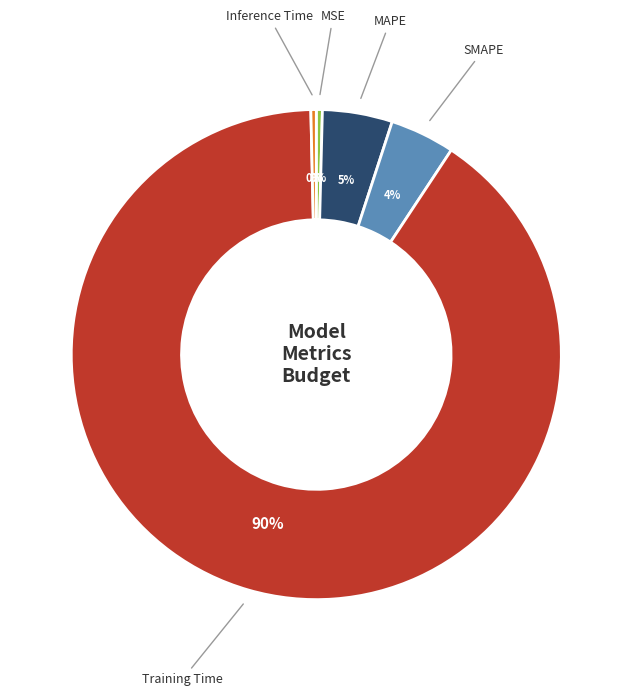

What percentage is the MAPE slice, to the nearest percent?

5%